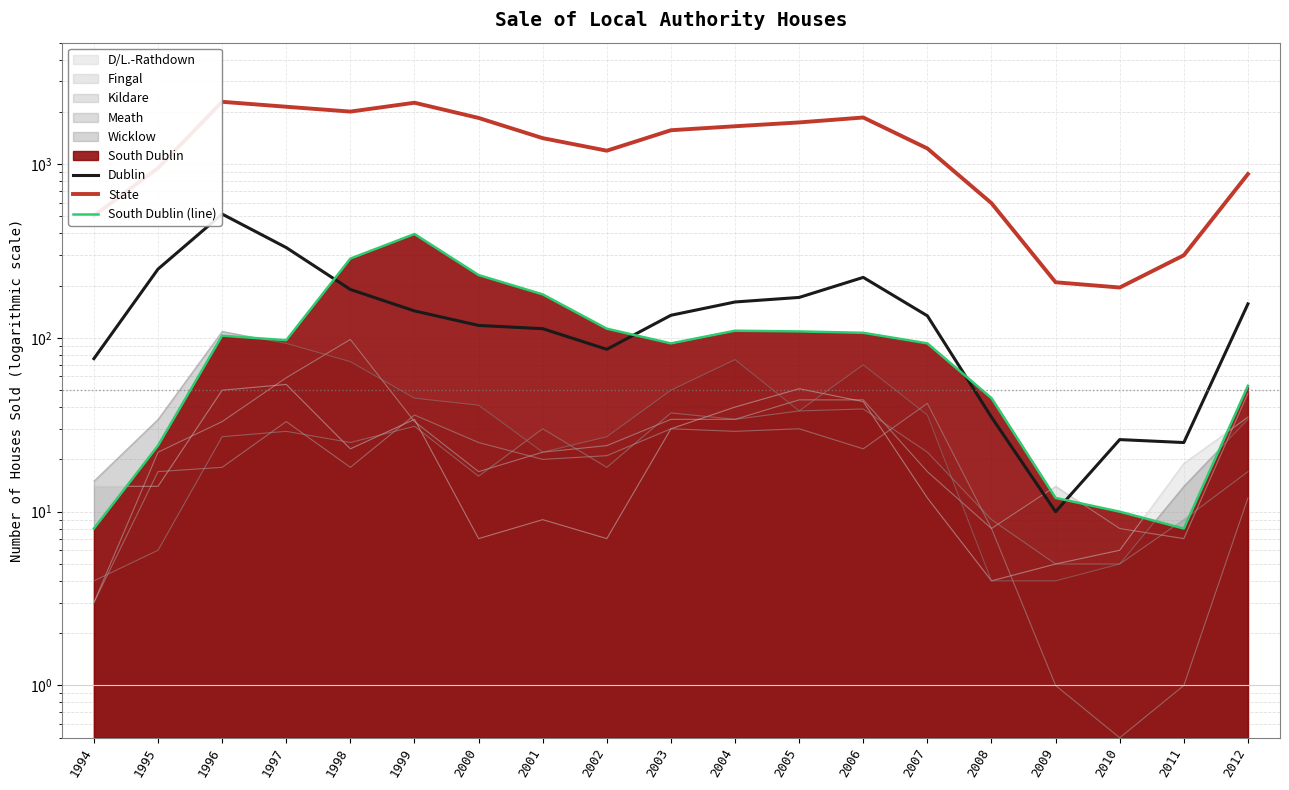

Between which two adjacent categories do Dublin and South Dublin (line) first intersect?

1997 and 1998